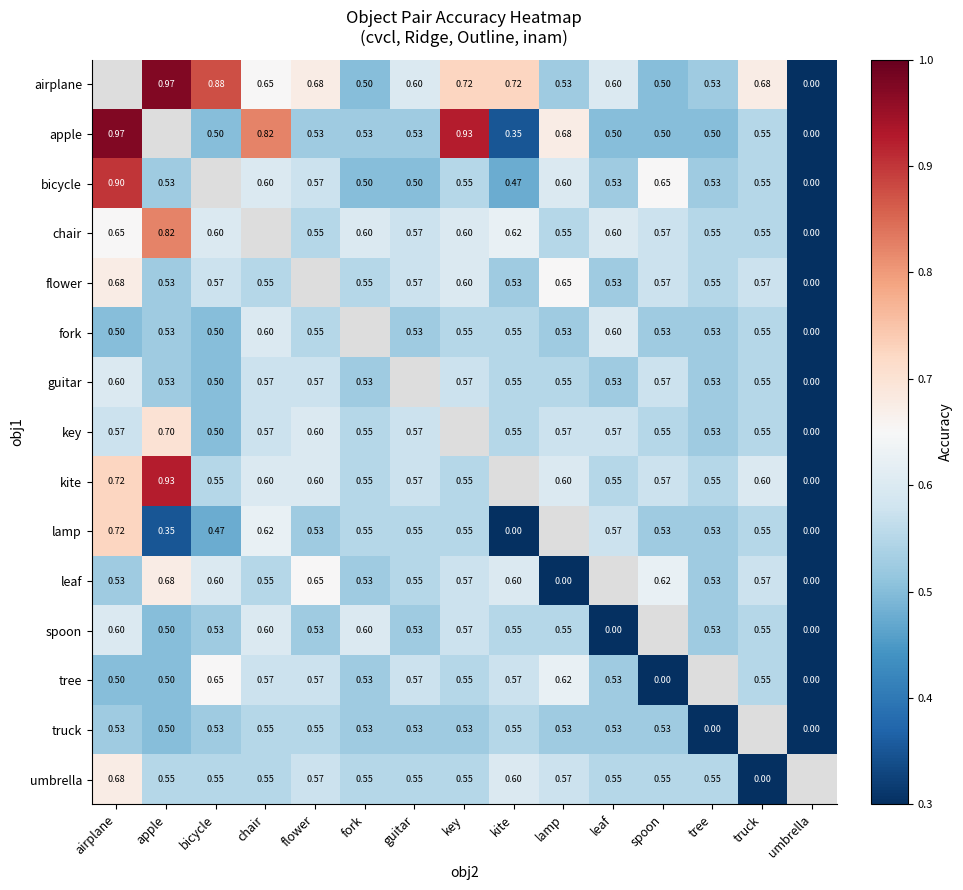

Is the value of apple at bicycle greater than the value of fork at spoon?

No